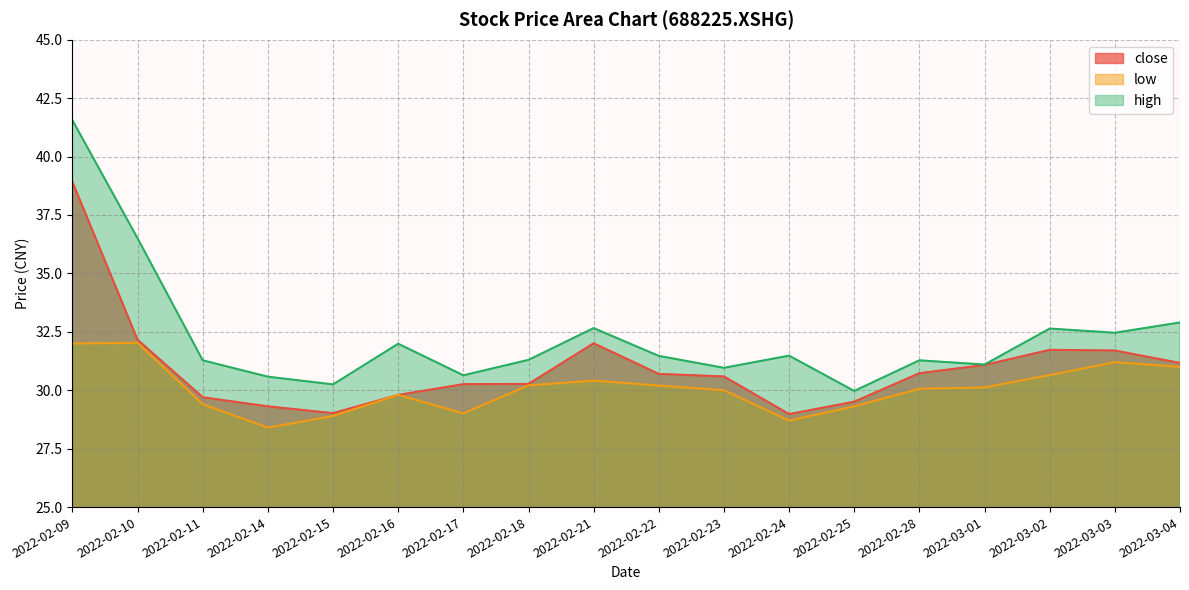

Is it true that low equals 50.0 at 2022-02-15?

False